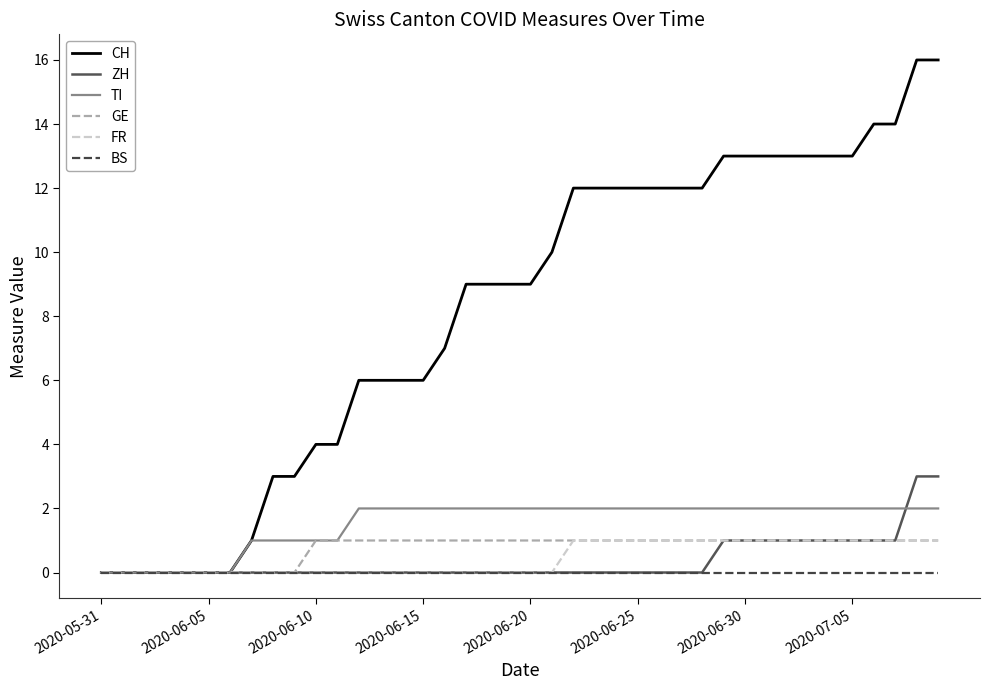

What are all the series names shown in the legend?

CH, ZH, TI, GE, FR, BS